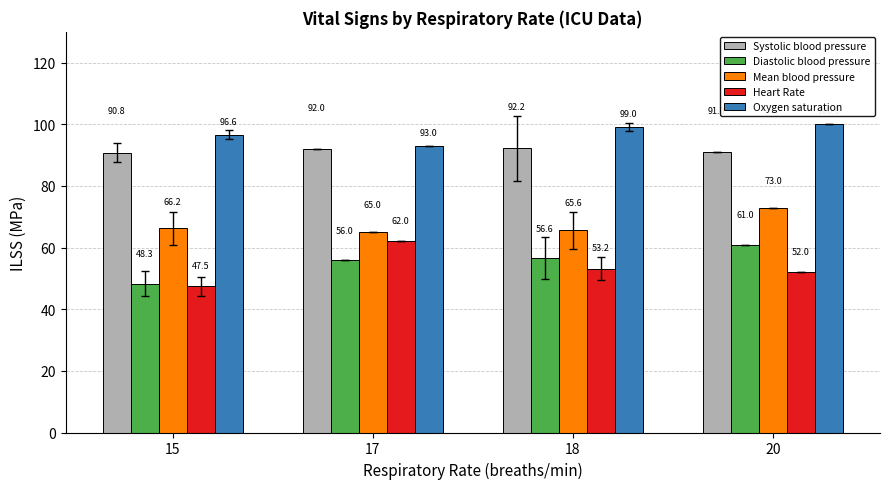

At which label does Mean blood pressure reach its minimum?

17